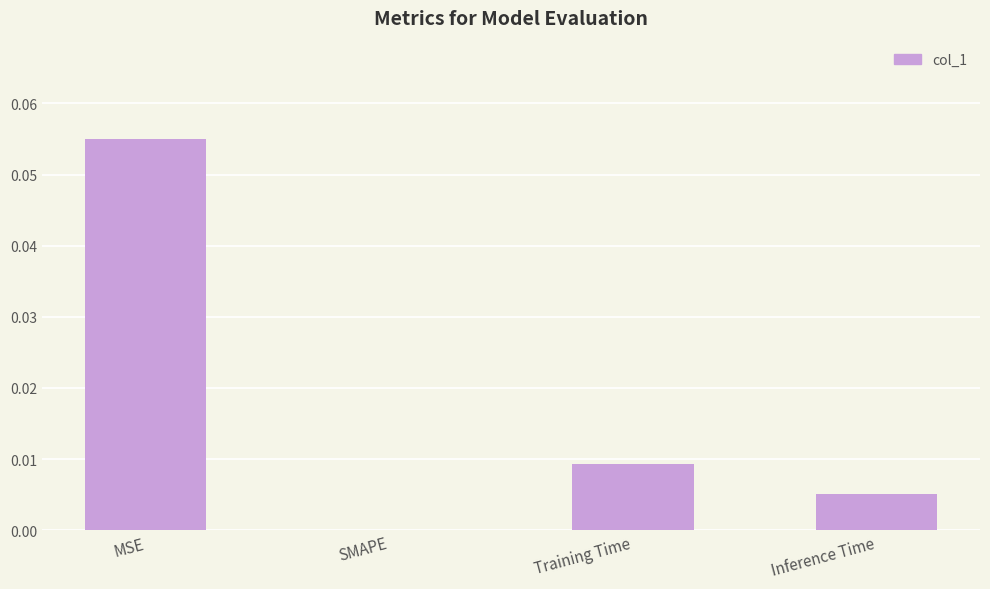

The chart shows a value of 0.0 at Training Time. True or false?

True